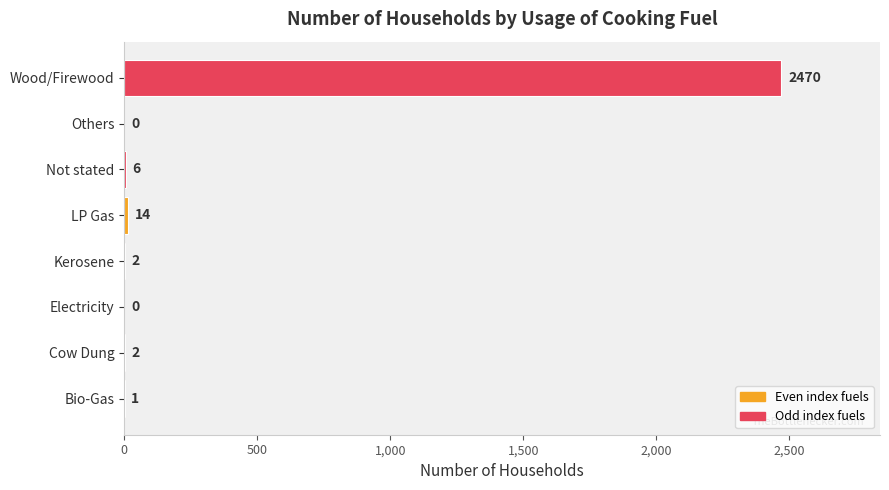

The chart shows a value of 0 at Electricity. True or false?

True